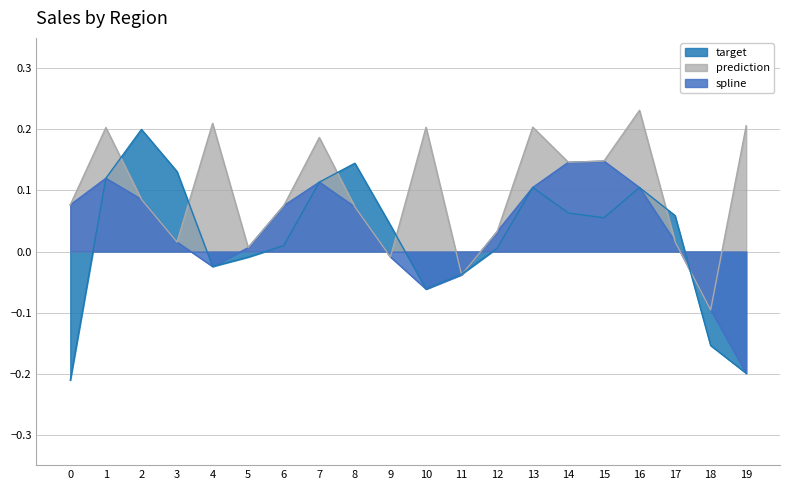

True or false: target has more than 0 interior local peaks.

True